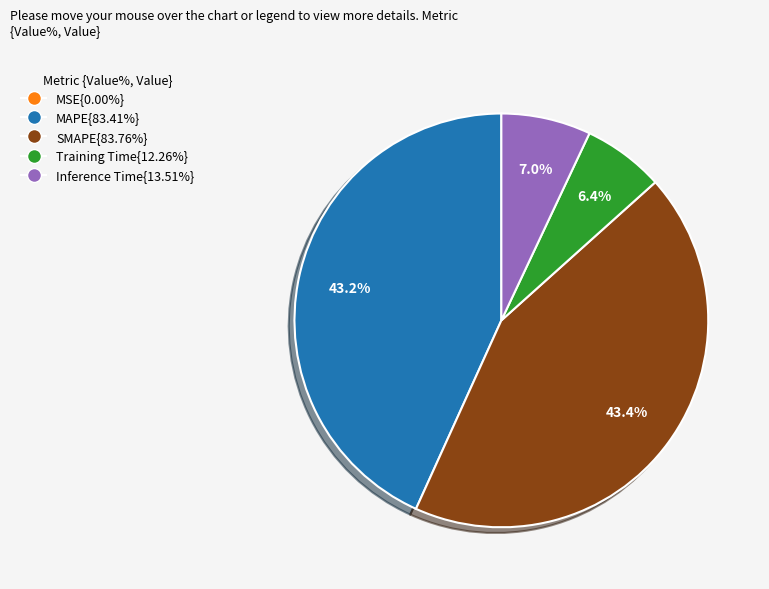

What portion of the pie excludes SMAPE{83.76%}?

56.6%